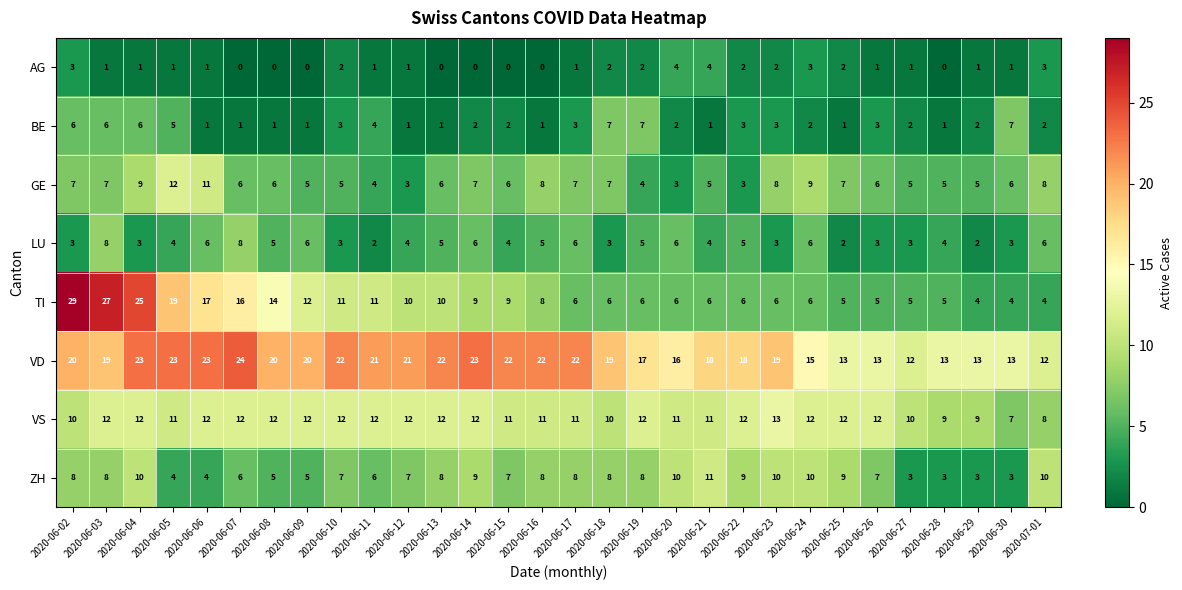

The AG series shows 2 at 2020-06-07. True or false?

False